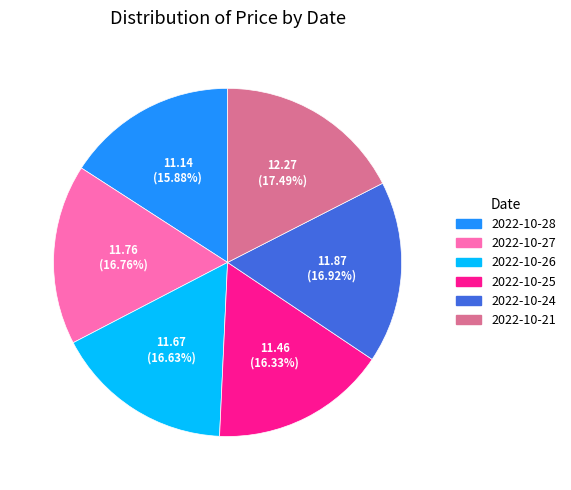

Combined, do 2022-10-25 and 2022-10-24 account for over 50%?

No